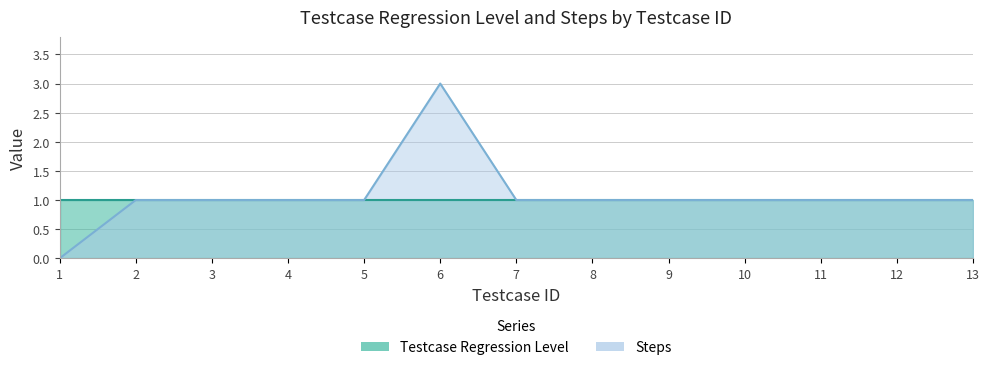

How many values are between 1 and 2?

11